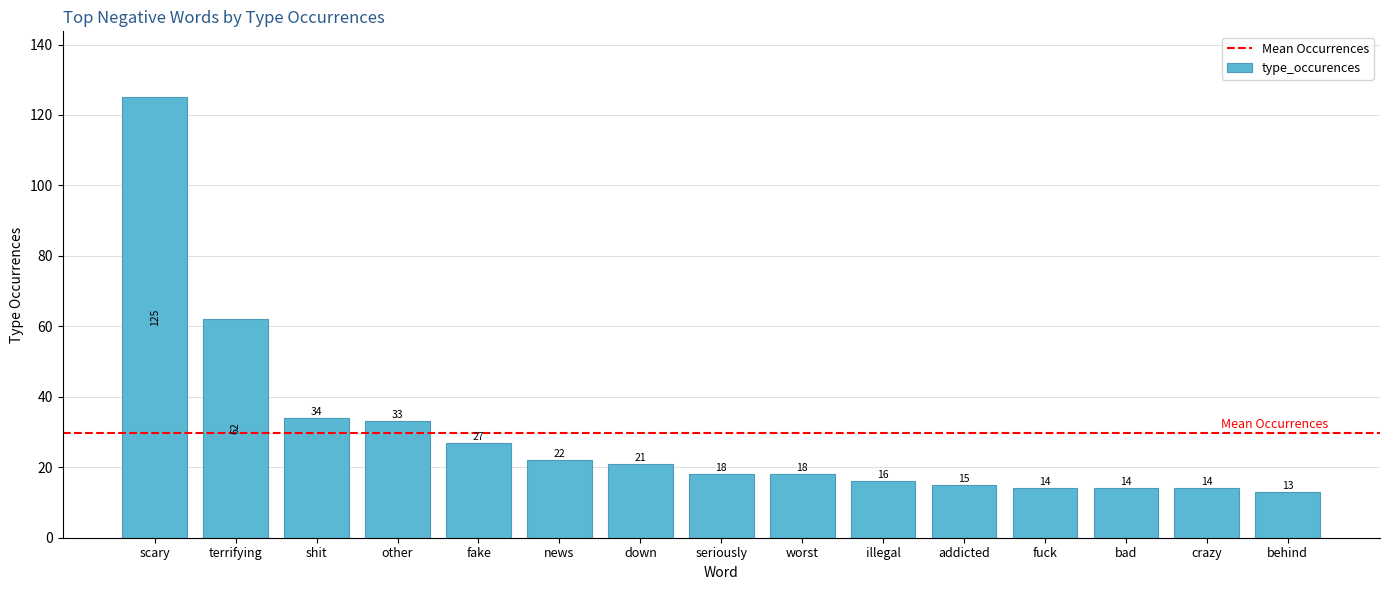

How many data points does each series have?

15